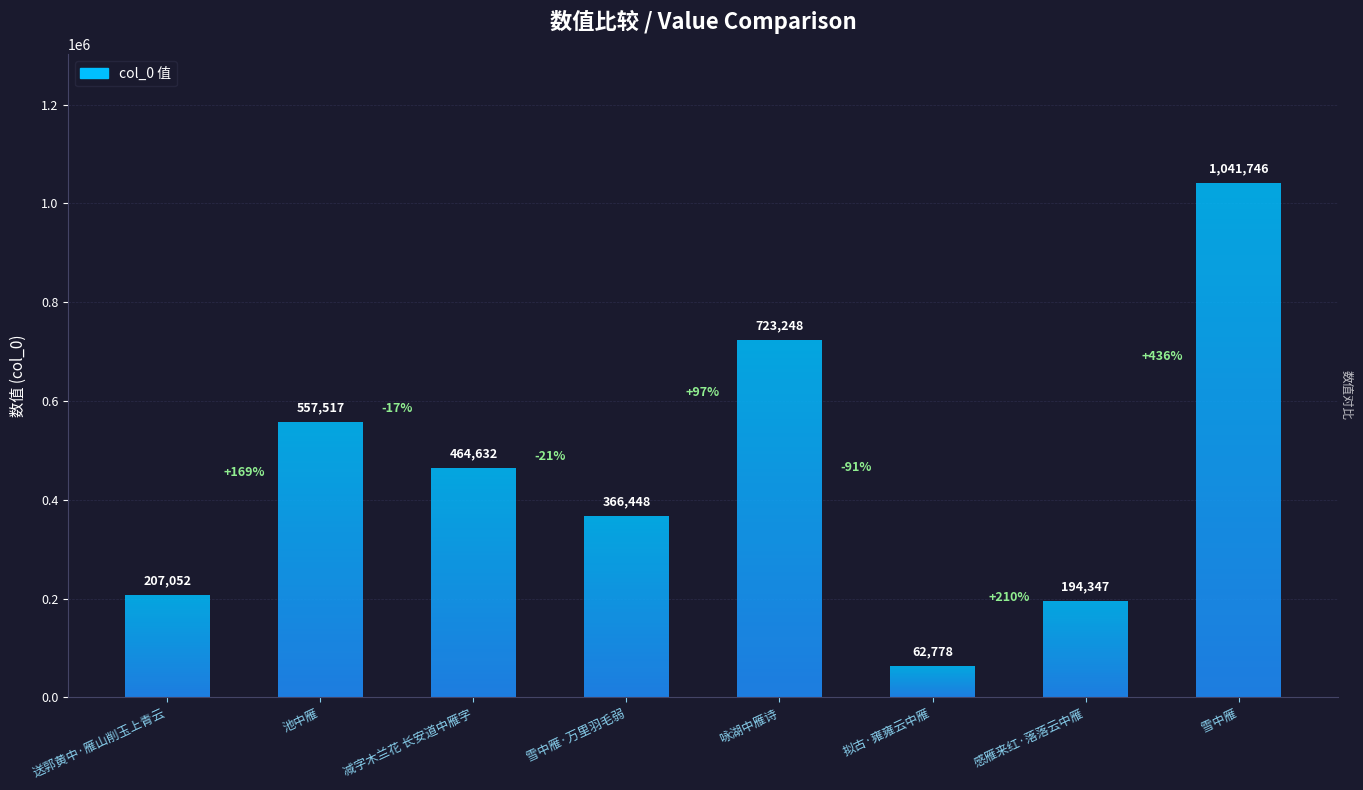

Count the number of values greater than 464632.

3